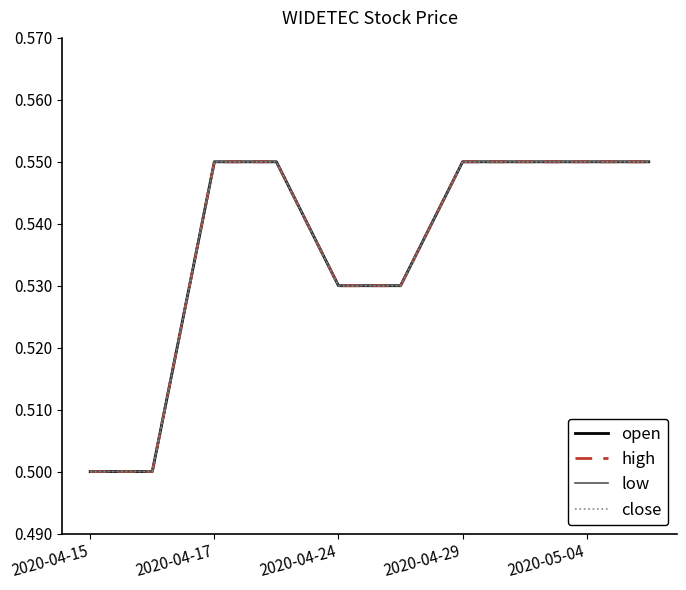

Does the chart display data point markers on the line(s)?

No